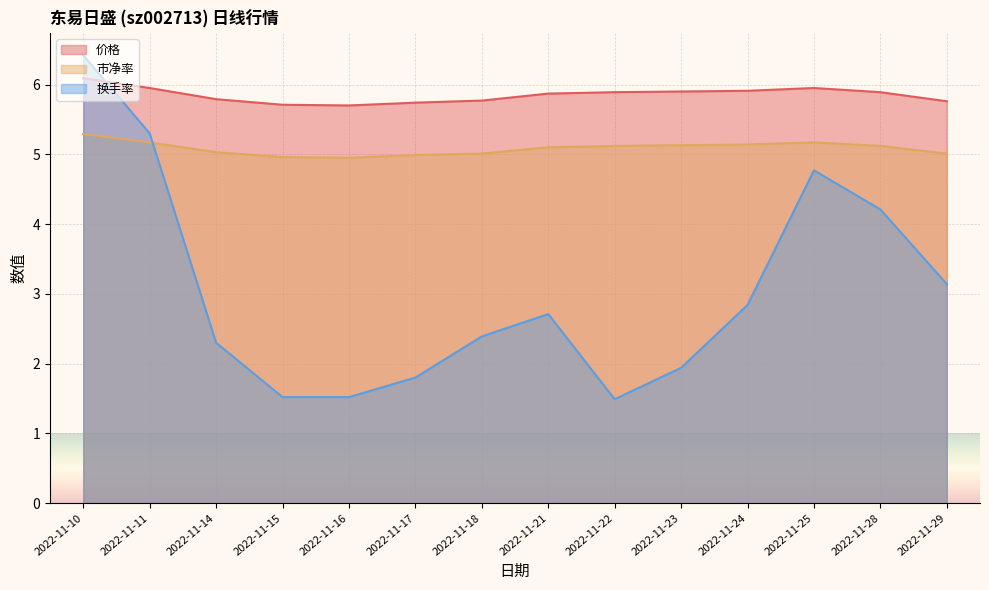

What is the sum of the 换手率 values at 2022-11-28 and 2022-11-25?

9.0